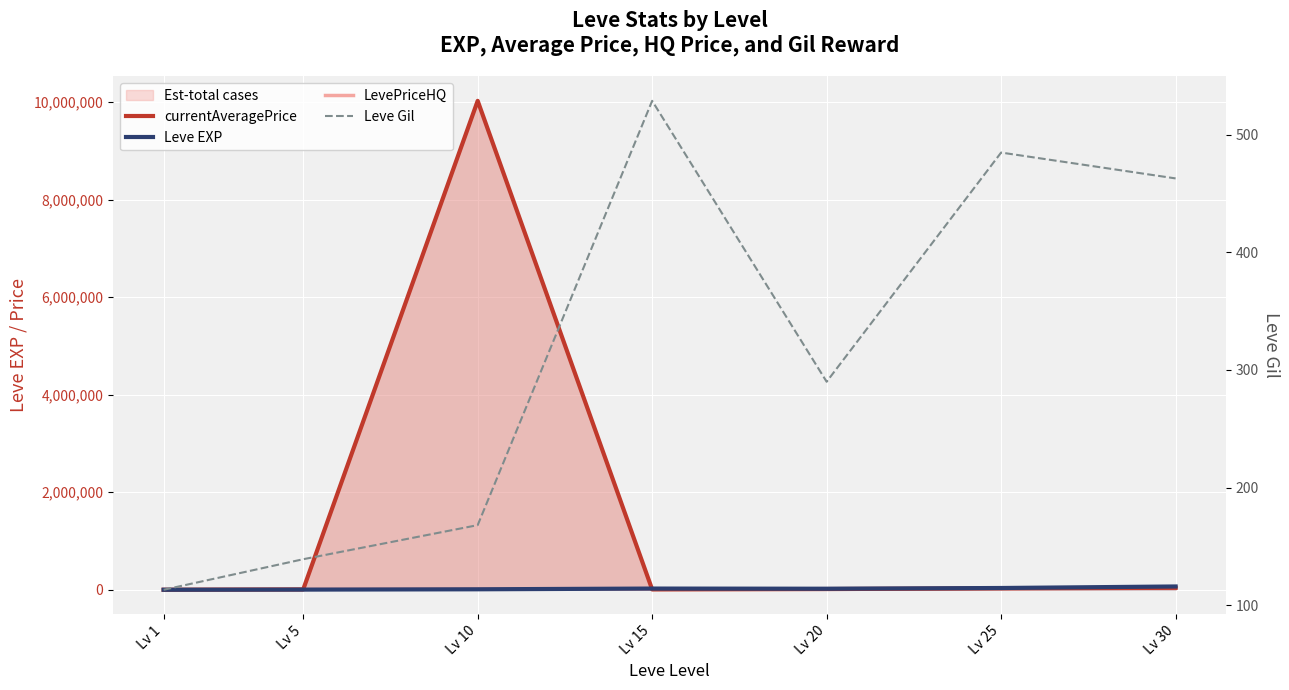

What is the value of the LevePriceHQ point at the 2nd from the left?

8772.5